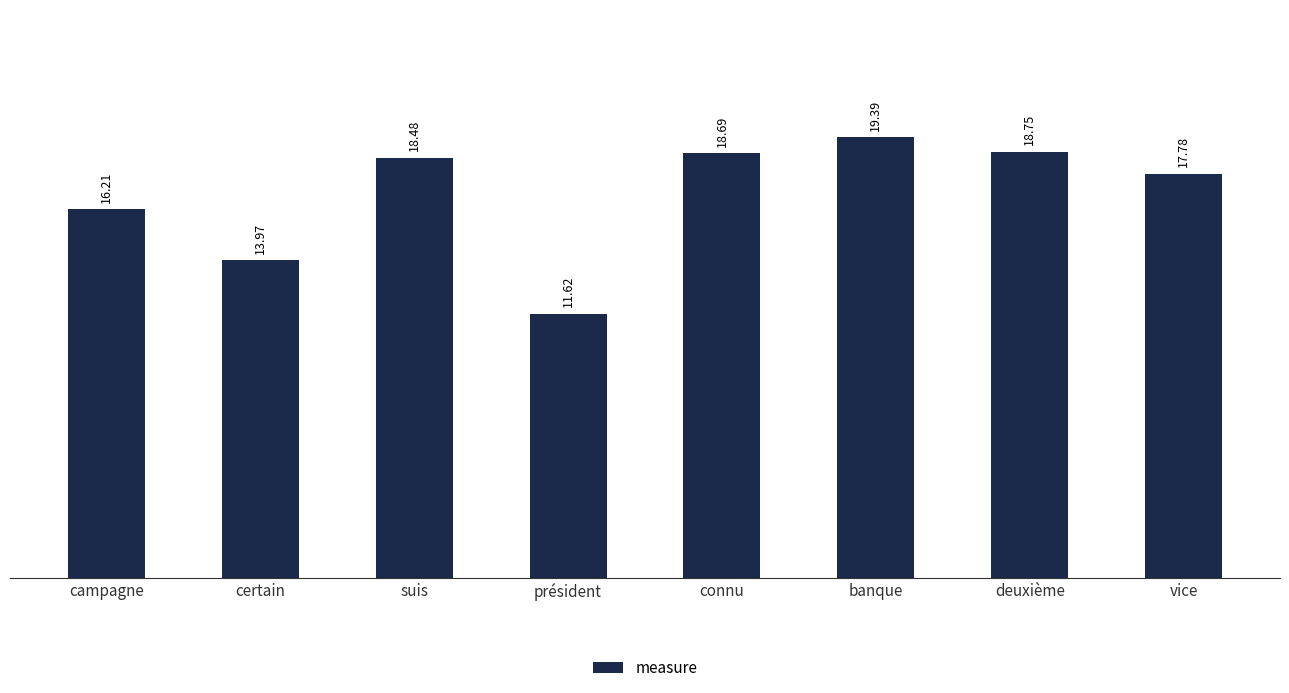

True or false: the data shows 18.5 at suis.

True